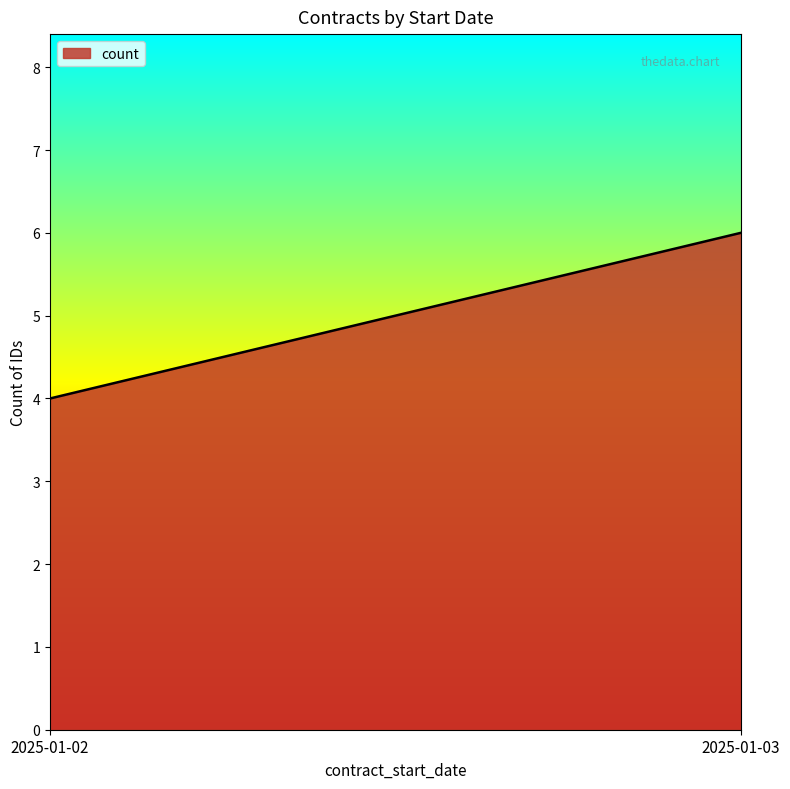

What is the sum of the values at 2025-01-02 and 2025-01-03?

10